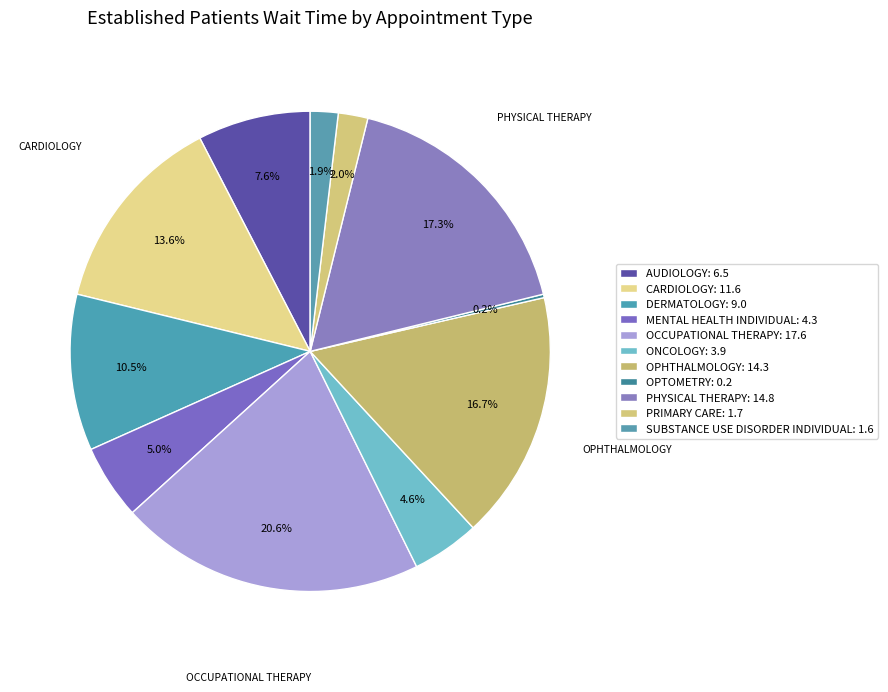

Combined, do CARDIOLOGY and PRIMARY CARE account for over 50%?

No